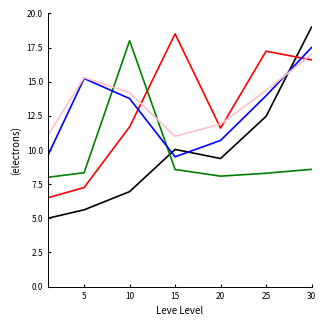

Count the number of data series in this chart.

5